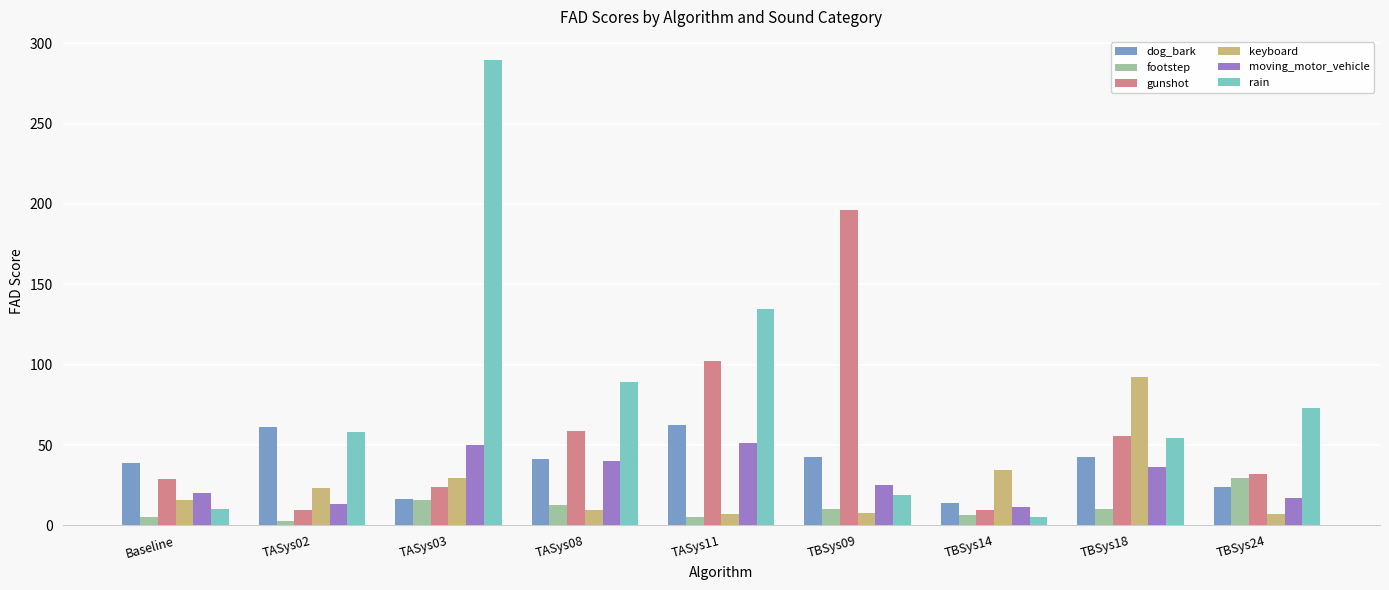

How many bars are there in total?

54